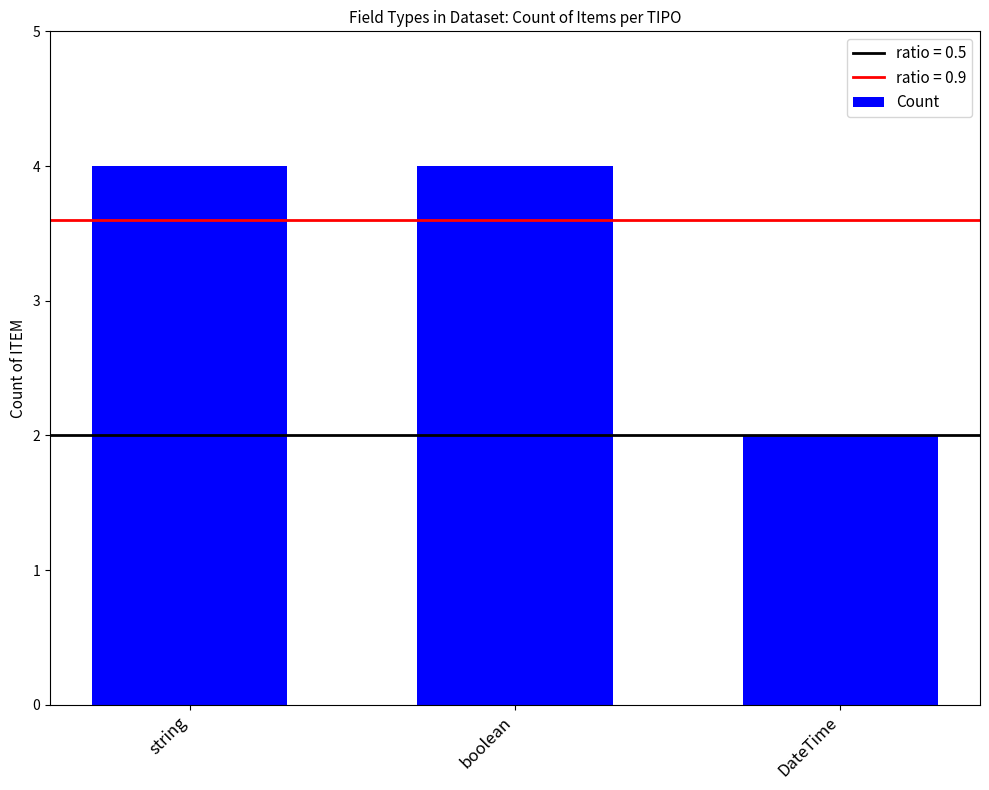

The value at boolean is 4. True or false?

True